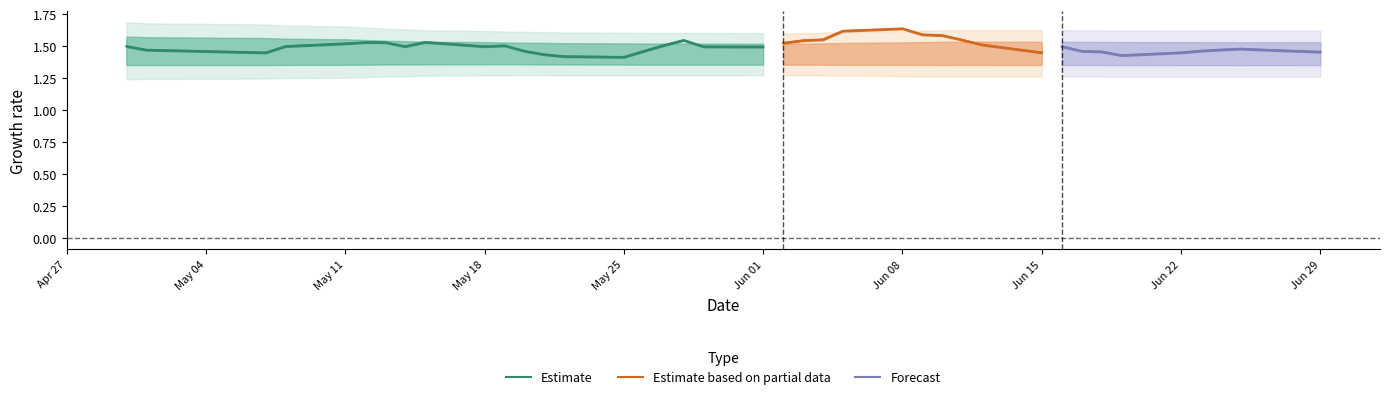

True or false: Estimate has a value of 1.5 at May 18.

True